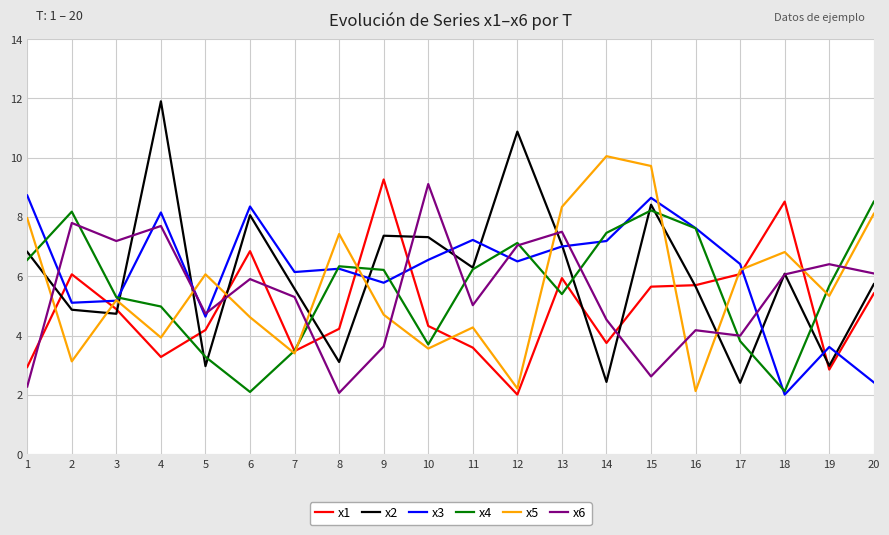

What is the sum of the x4 values at 19 and 12?

12.8